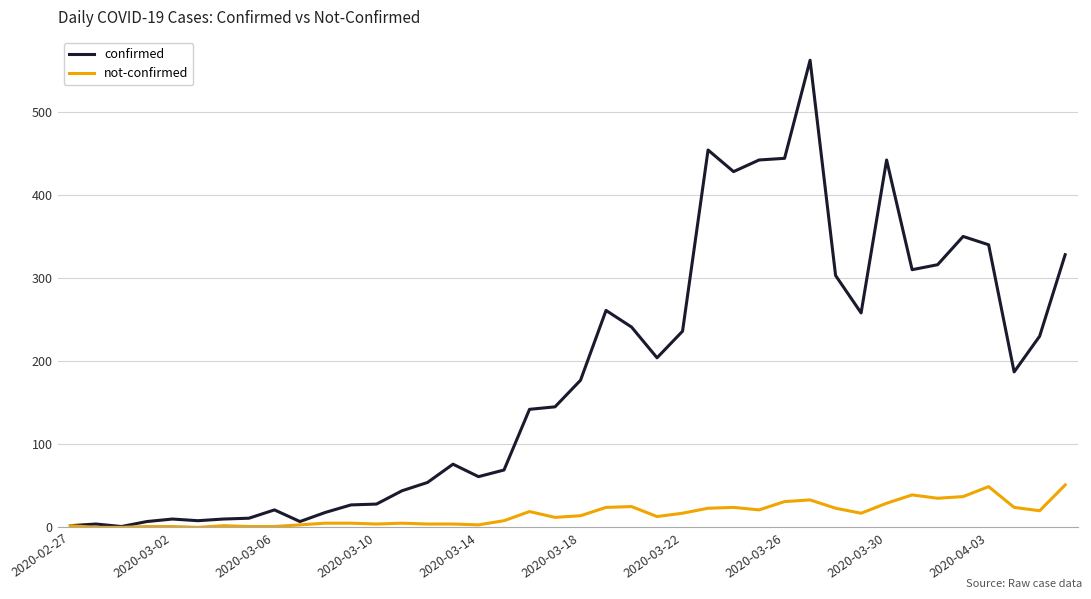

Rank the series by their average value, from highest to lowest.

confirmed, not-confirmed